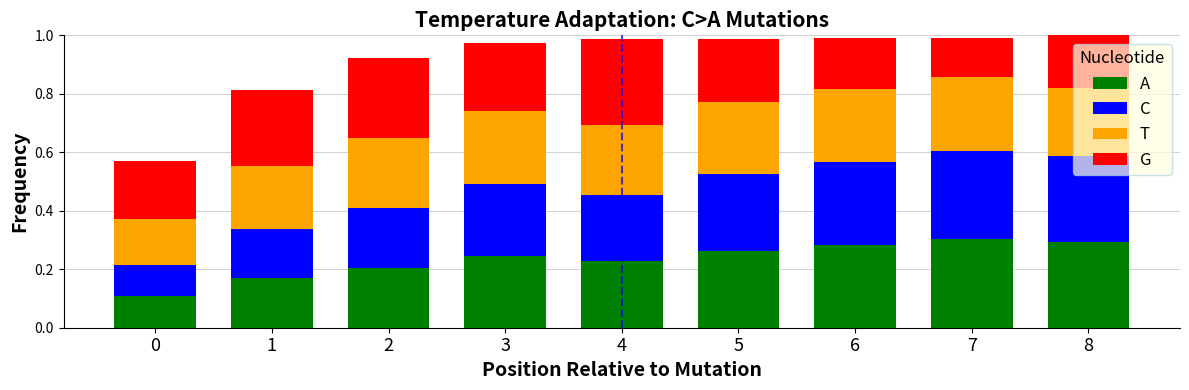

Is it true that A equals 0.1 at 4?

False